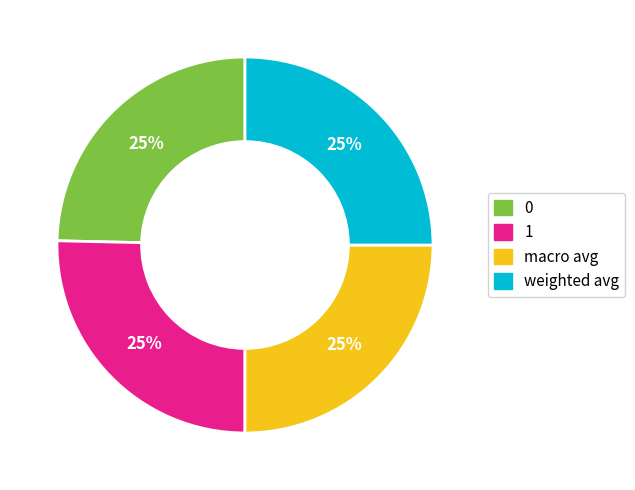

How many segments does this pie chart have?

4